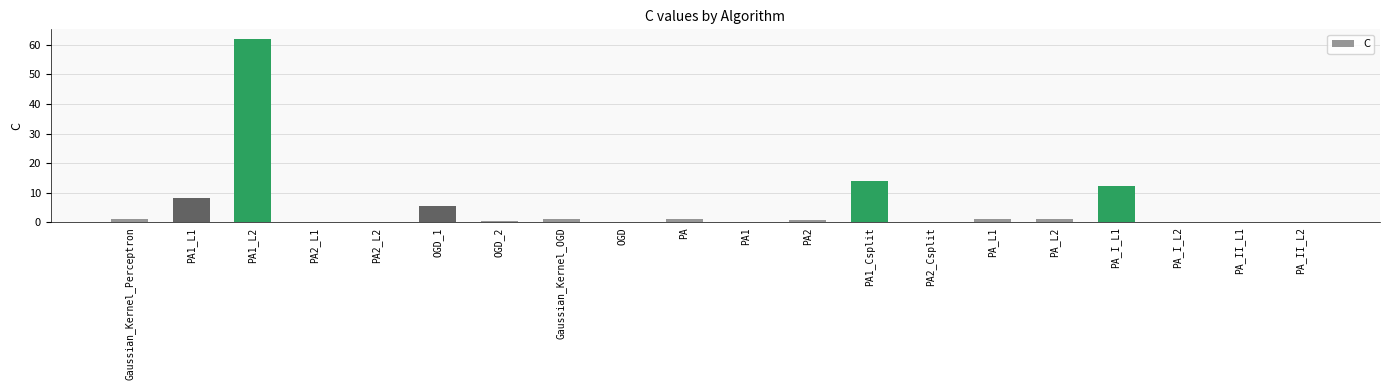

The chart shows a value of 98.1 at PA1_L2. True or false?

False